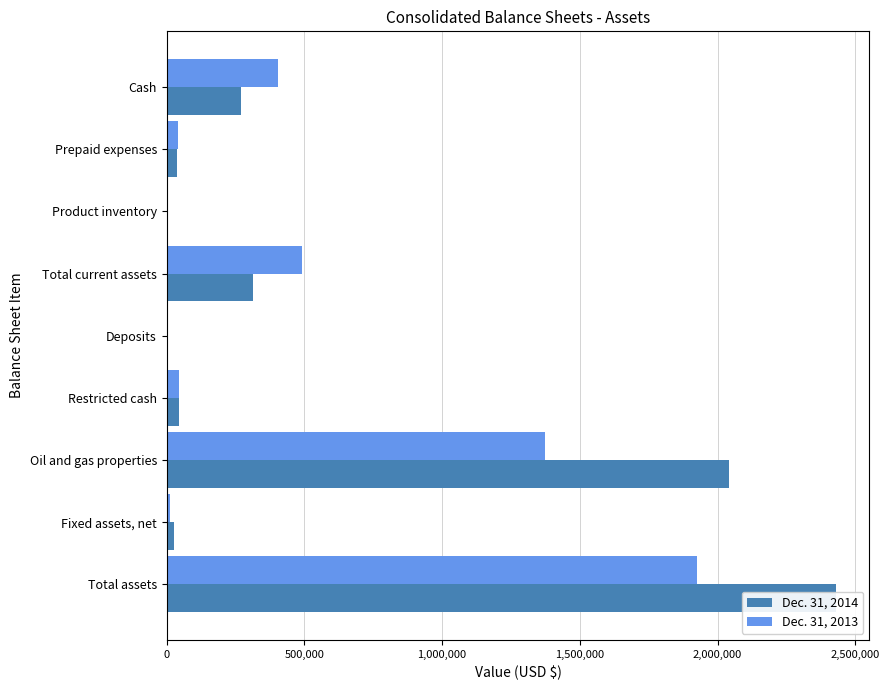

The value of Dec. 31, 2014 at Restricted cash is 20402. True or false?

False